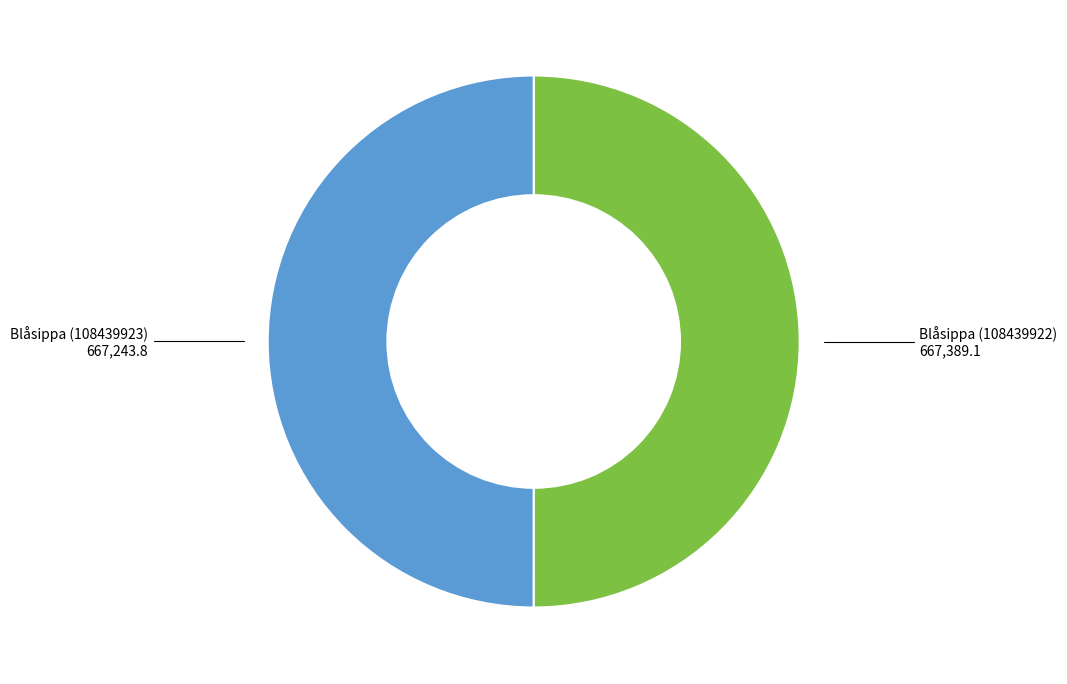

How many segments does this pie chart have?

2